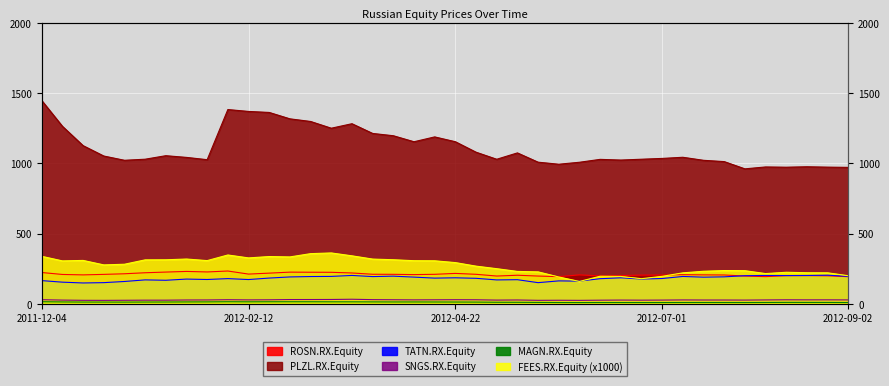

Which has a higher value, 2011-12-18 or 2012-06-17?

2011-12-18